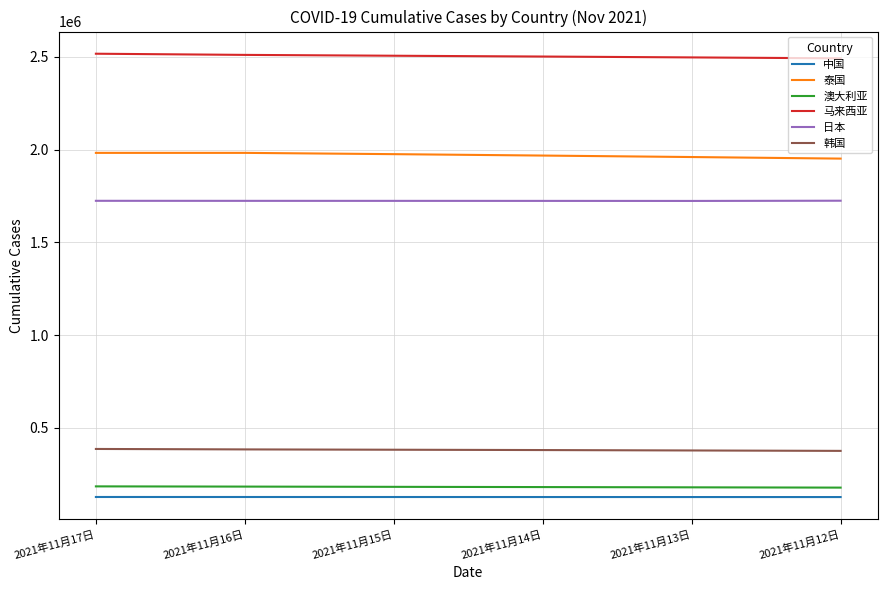

At 2021年11月13日, list the series in order from largest to smallest.

马来西亚, 泰国, 日本, 韩国, 澳大利亚, 中国